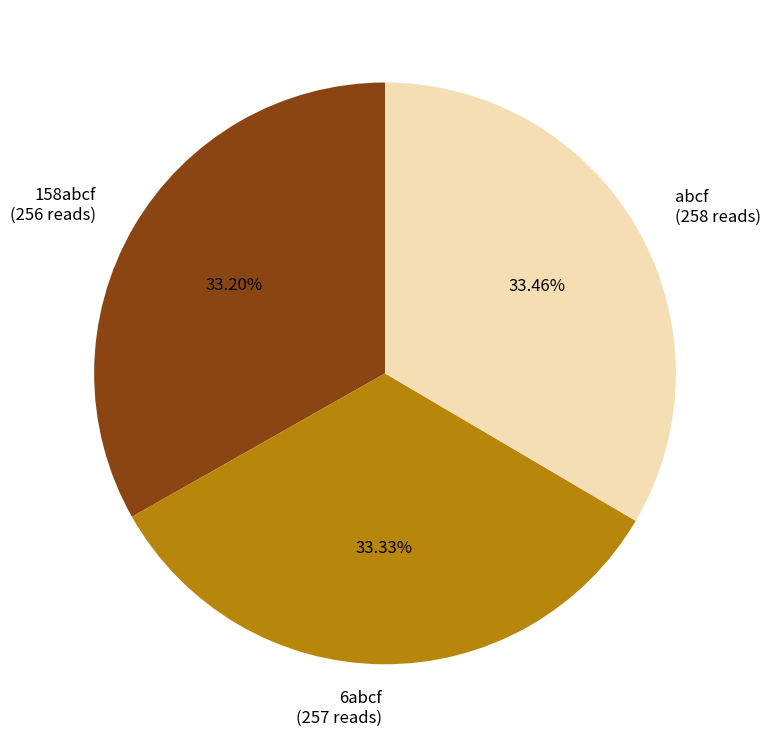

True or false: 158abcf accounts for 33% of the total.

True